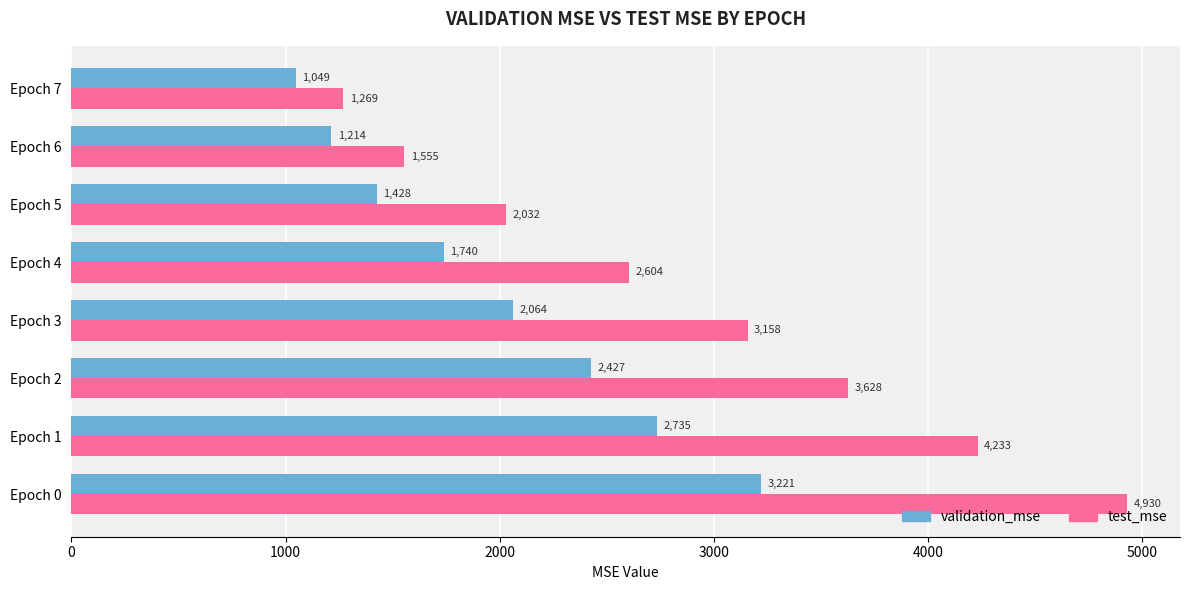

At which label does test_mse reach its minimum?

Epoch 7